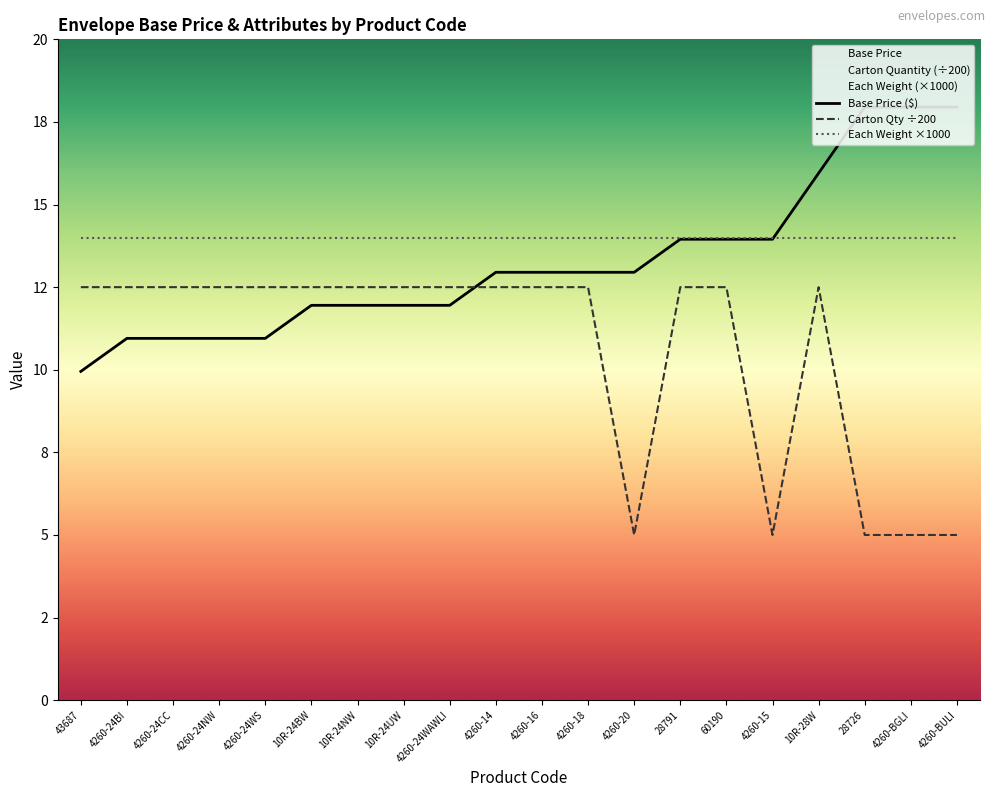

Rank the series at 4260-18 from lowest to highest value.

Carton Qty ÷200, Base Price ($), Each Weight ×1000